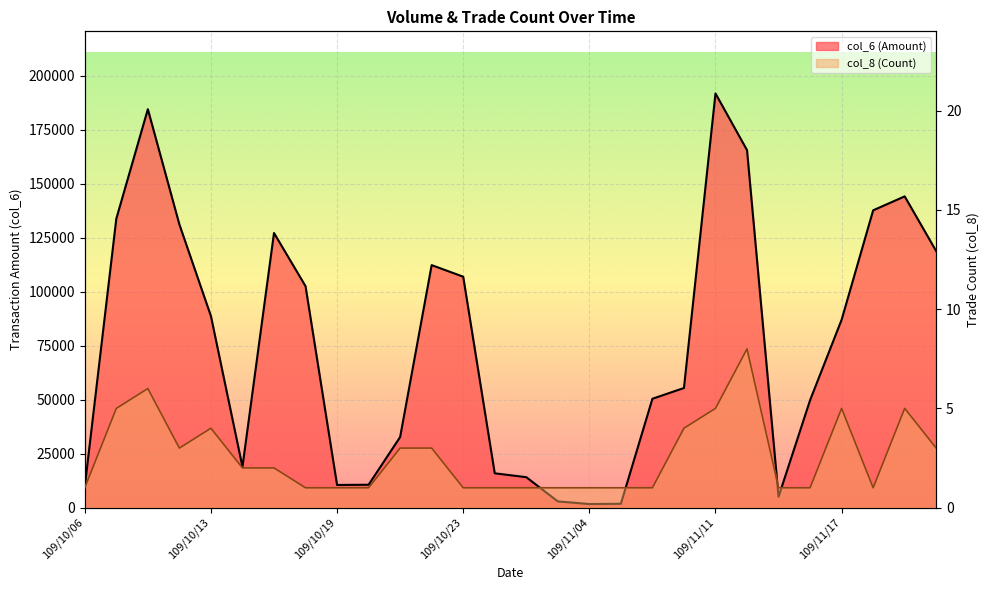

Reading left to right, list all the values displayed in this chart.

col_6 (Amount): 9760	133880	184600	131200	88750	18900	127250	102600	10500	10600	32700	112360	107000	15900	14100	2880	1660	1780	50440	55420	191900	165640	5040	49780	87060	137760	144210	118830
col_8 (Count): 1	5	6	3	4	2	2	1	1	1	3	3	1	1	1	1	1	1	1	4	5	8	1	1	5	1	5	3